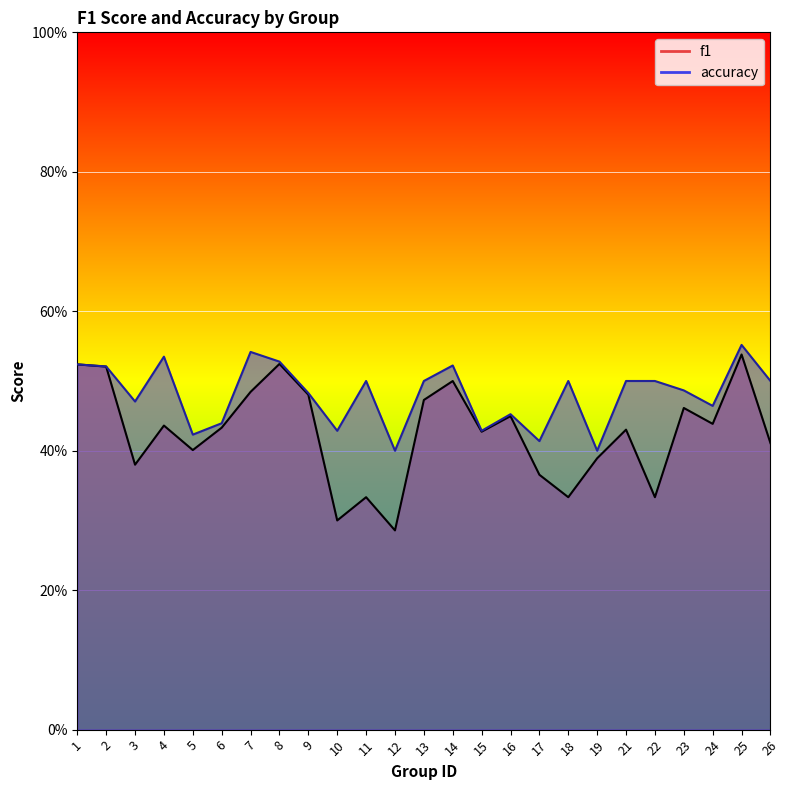

What is the value of the accuracy point at the 20th from the left?

0.5